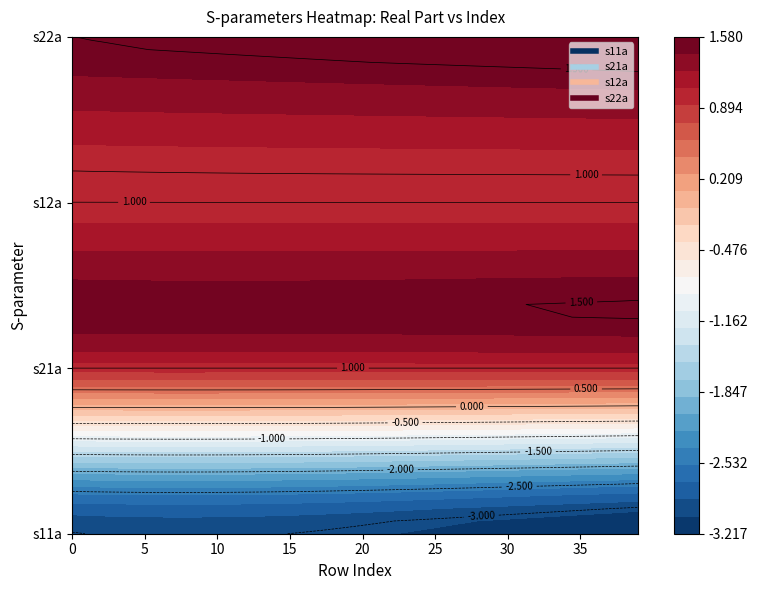

Where is s12a nearest to the value 1?

15